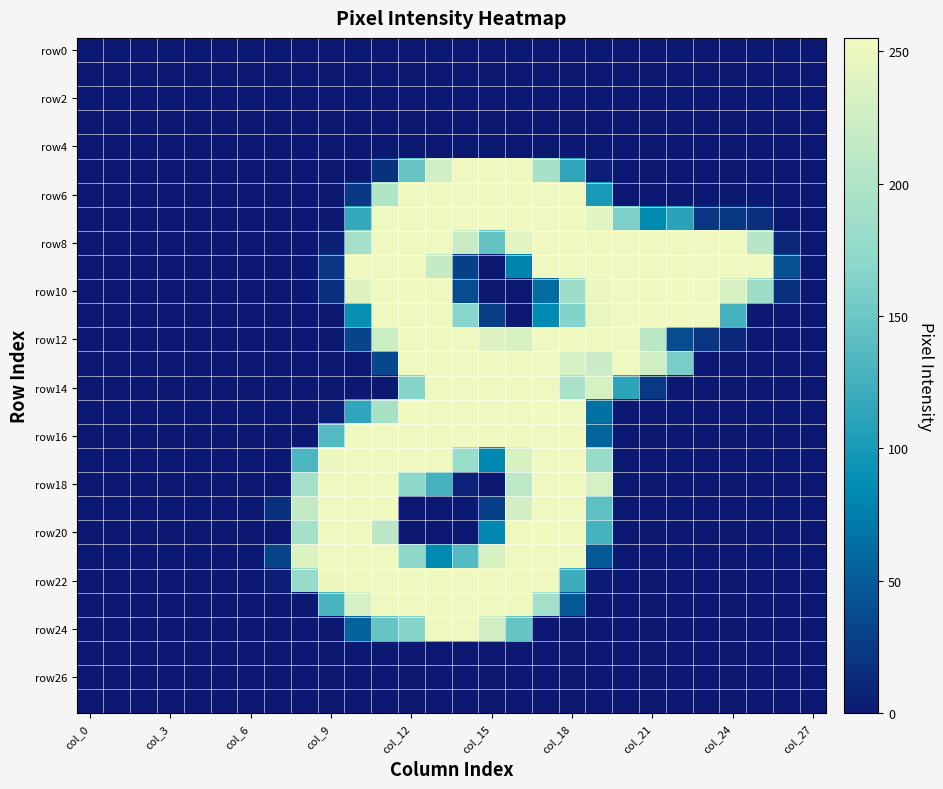

At how many categories does at least one series exceed 25?

20